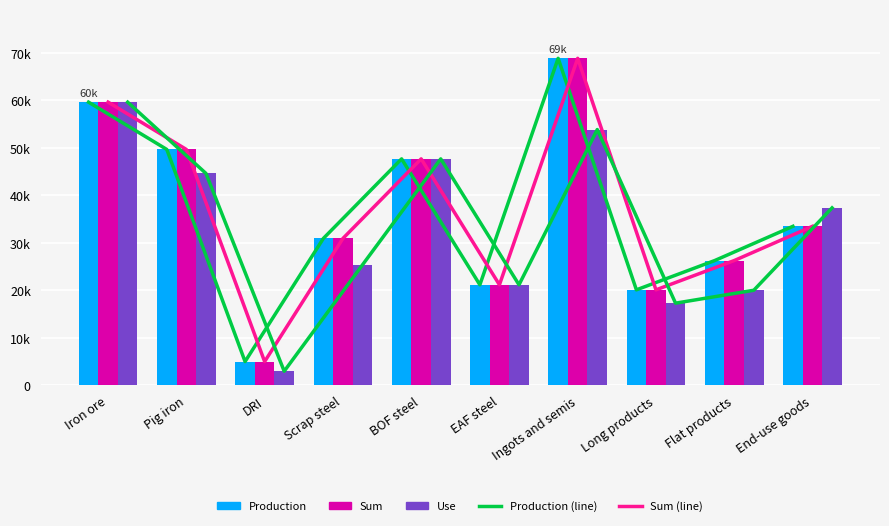

What is the difference between the maximum and second lowest values in the Sum (line) series?

48739.3